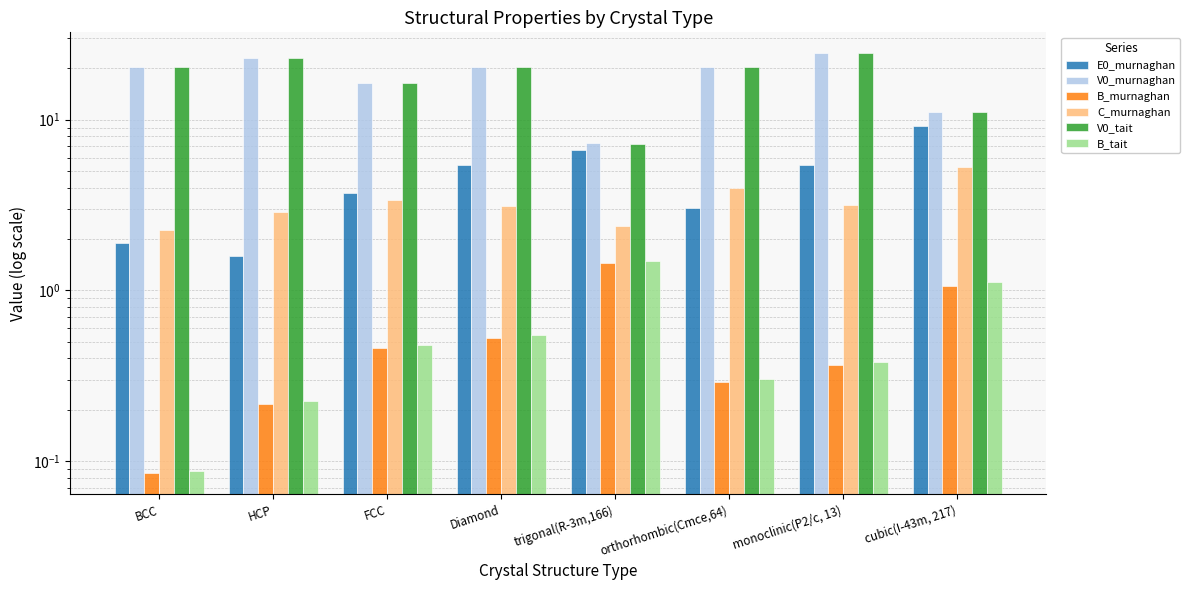

What position from the left is Diamond?

4